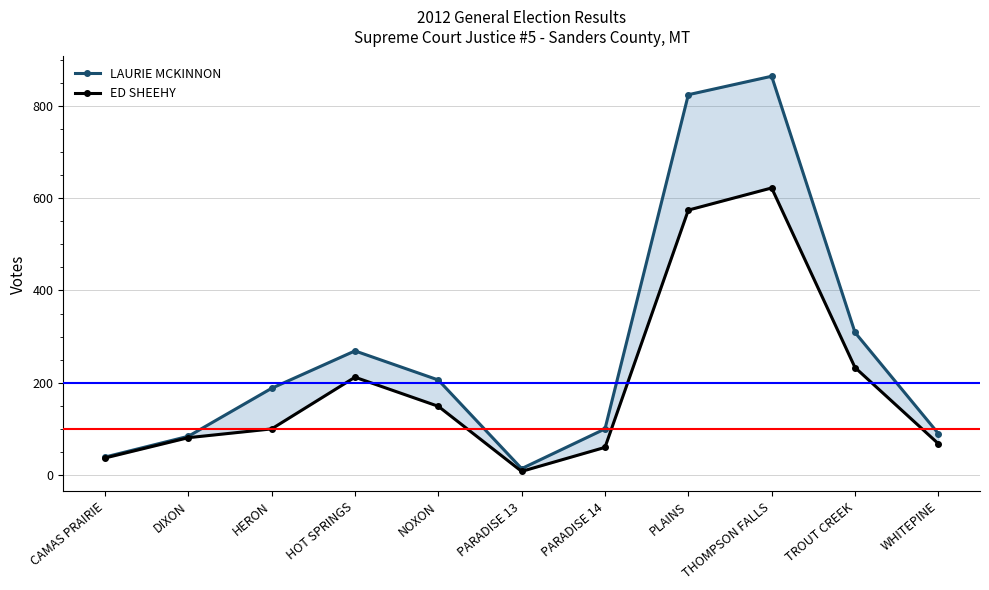

What is the sum of all LAURIE MCKINNON values?

2987